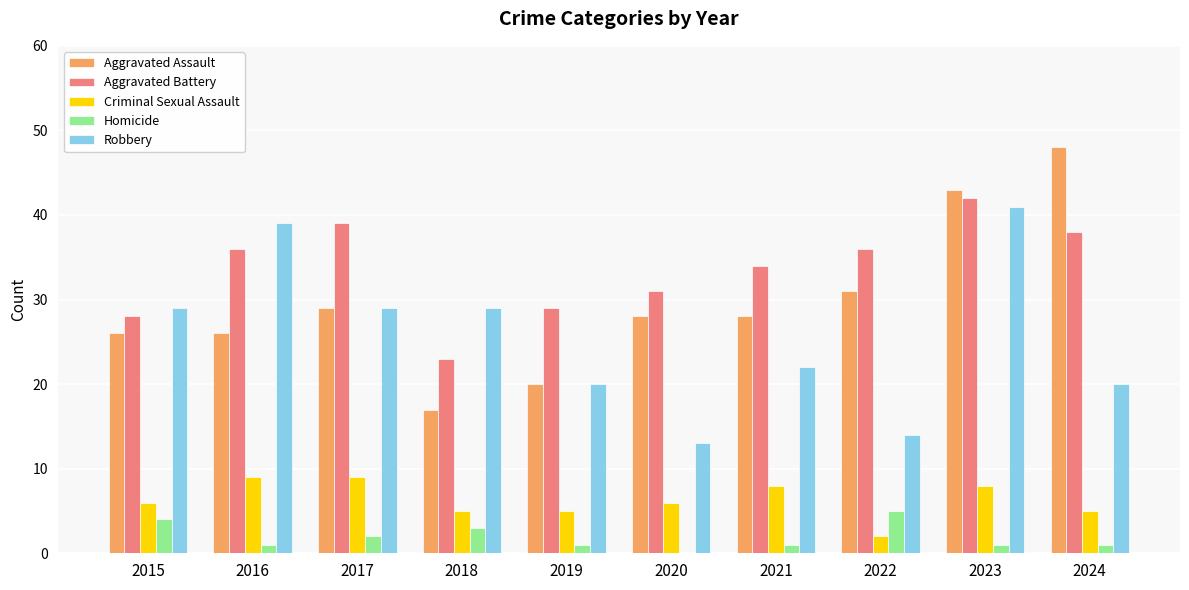

What are all the series names shown in the legend?

Aggravated Assault, Aggravated Battery, Criminal Sexual Assault, Homicide, Robbery